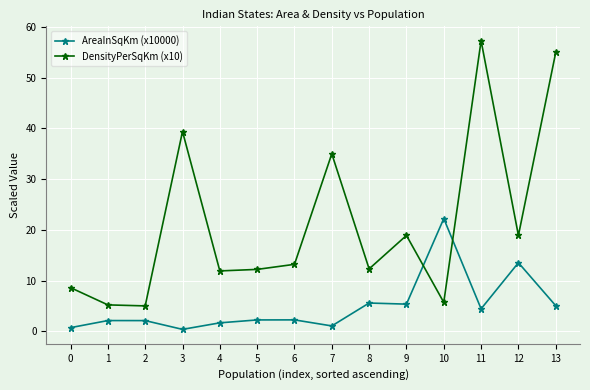

At which label does AreaInSqKm (x10000) reach its peak?

10